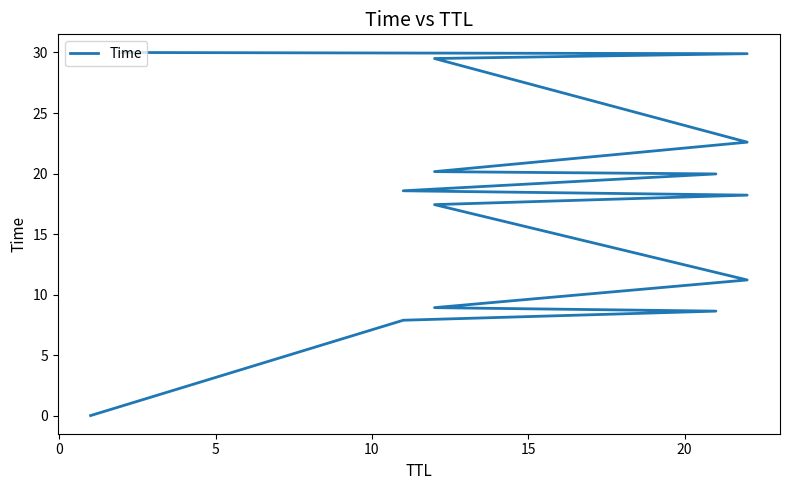

Does the chart display data point markers on the line(s)?

No